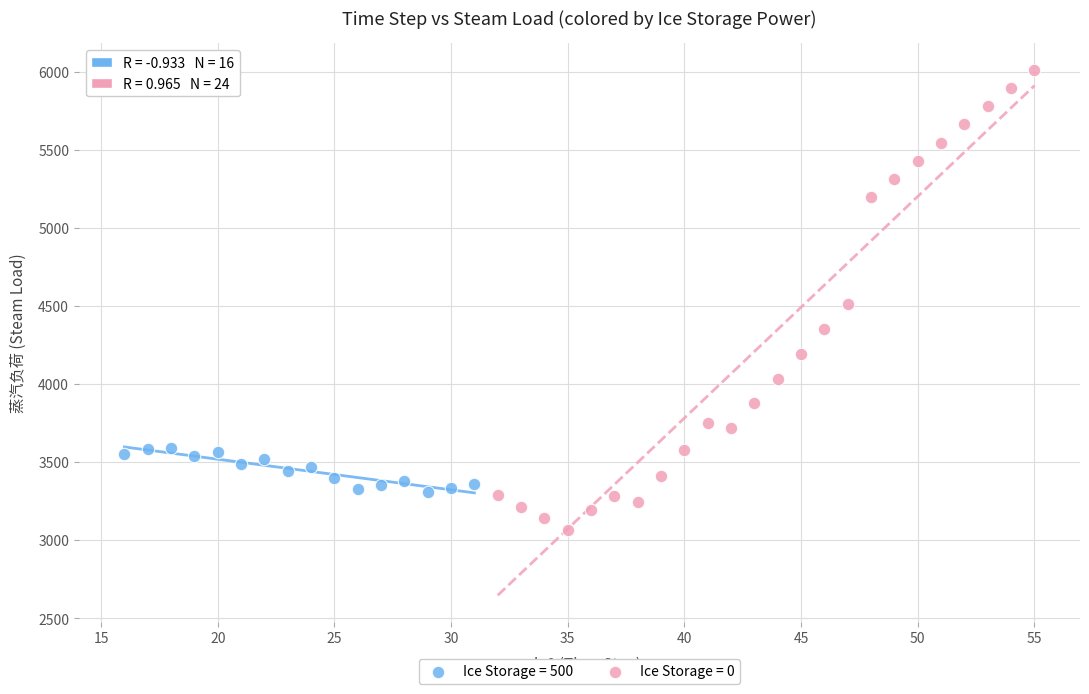

Which series contains the highest Y value?

Ice Storage = 0